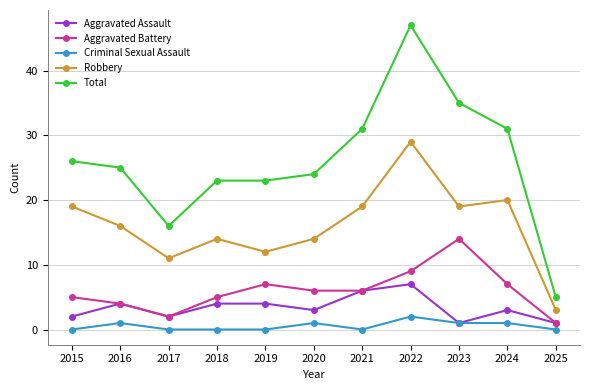

Is it true that Robbery equals 9 at 2018?

False